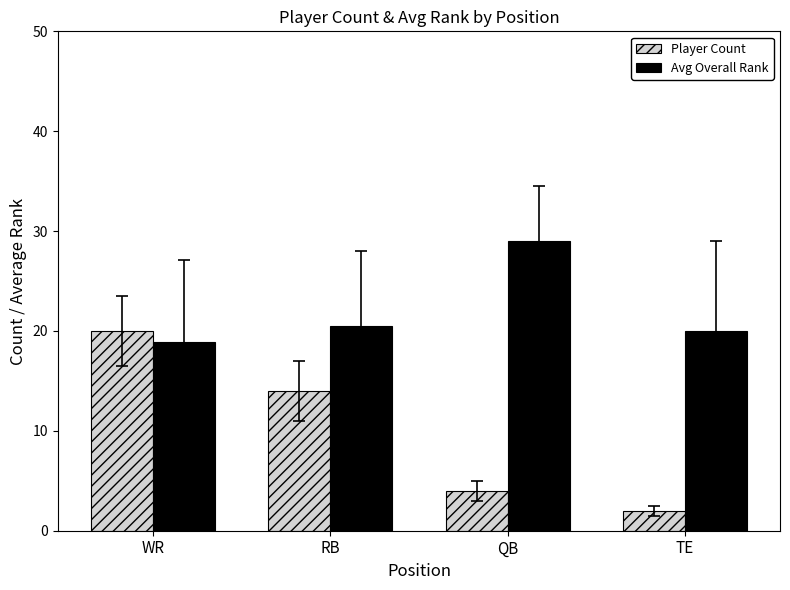

What is the difference between the second highest and second lowest values in the Player Count series?

10.0